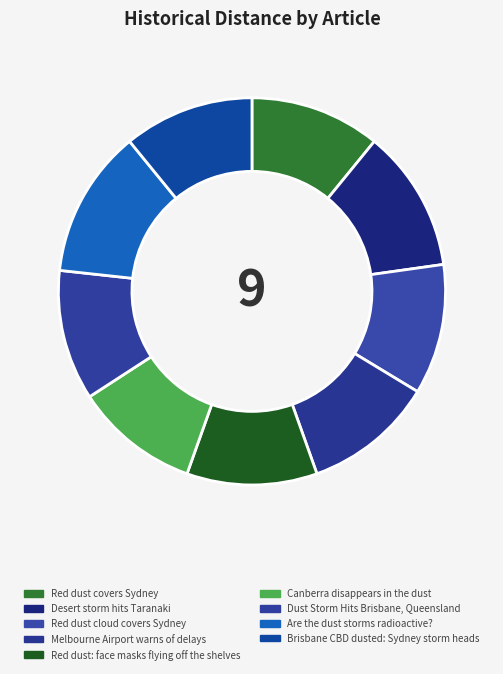

How many slices are in this pie chart?

9